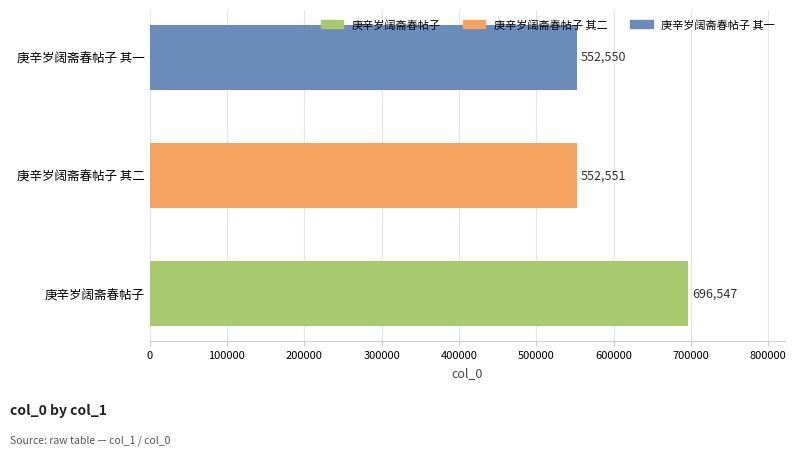

How many series are shown in this chart?

1